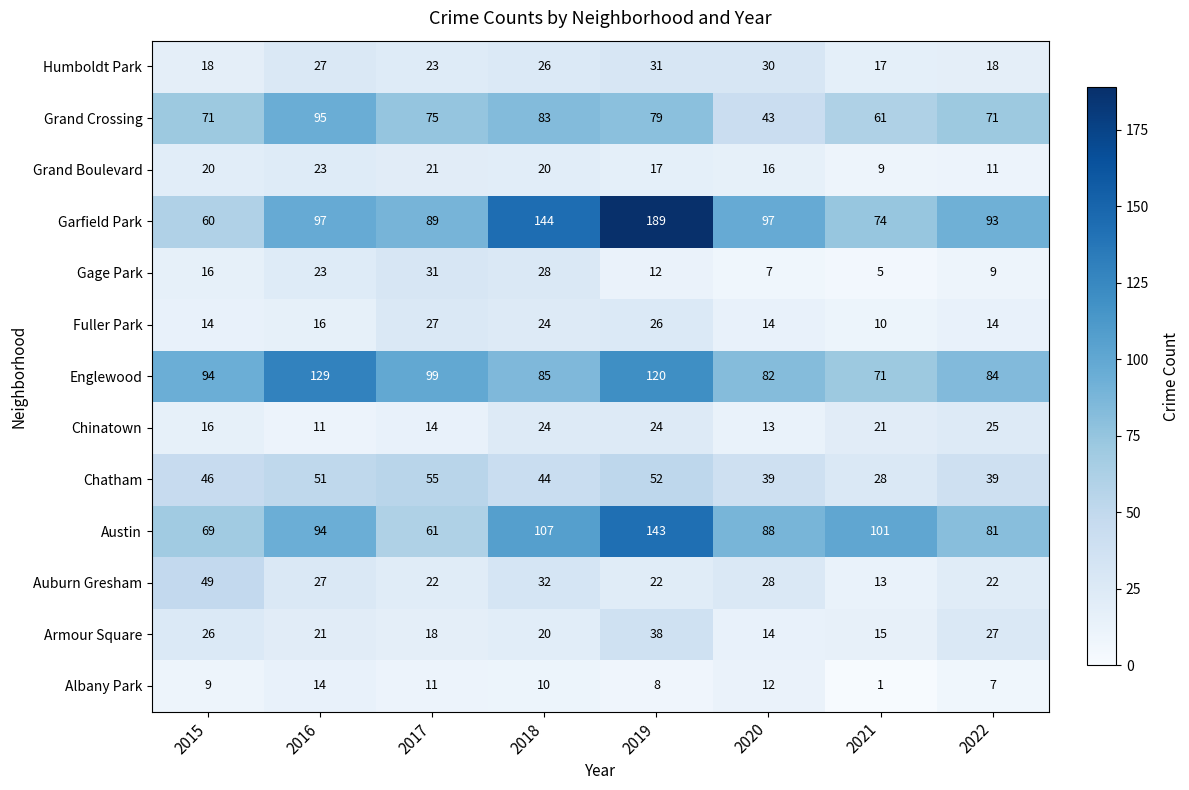

What is the difference between the maximum and minimum values in the Englewood series?

58